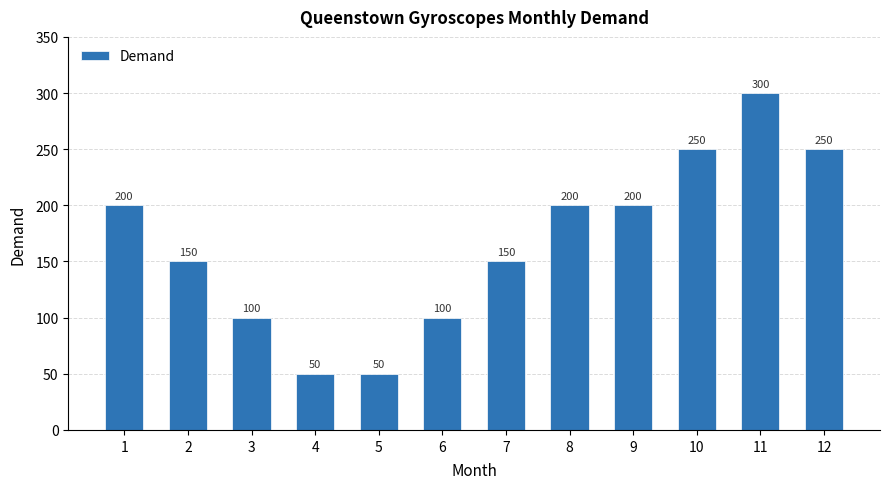

Which label corresponds to the largest value in the chart?

11